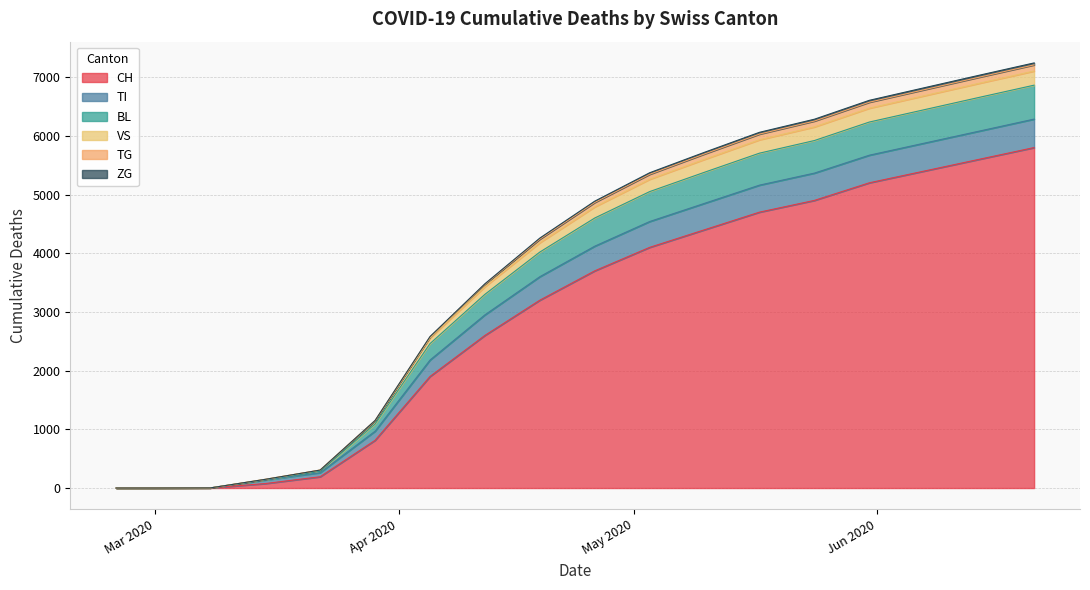

Between 2020-06-14 and 2020-06-07, which is larger?

2020-06-14